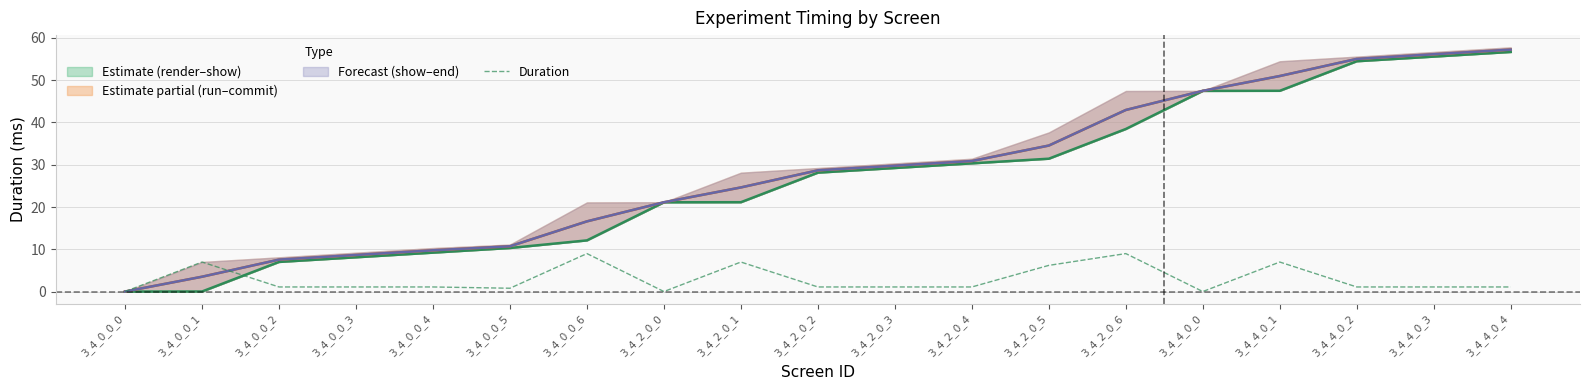

List the labels in order of value, smallest first.

3_4_2_0_0, 3_4_0_0_0, 3_4_4_0_0, 3_4_0_0_5, 3_4_0_0_3, 3_4_2_0_3, 3_4_4_0_2, 3_4_4_0_3, 3_4_4_0_4, 3_4_2_0_2, 3_4_2_0_4, 3_4_0_0_2, 3_4_0_0_4, 3_4_2_0_5, 3_4_4_0_1, 3_4_0_0_1, 3_4_2_0_1, 3_4_2_0_6, 3_4_0_0_6